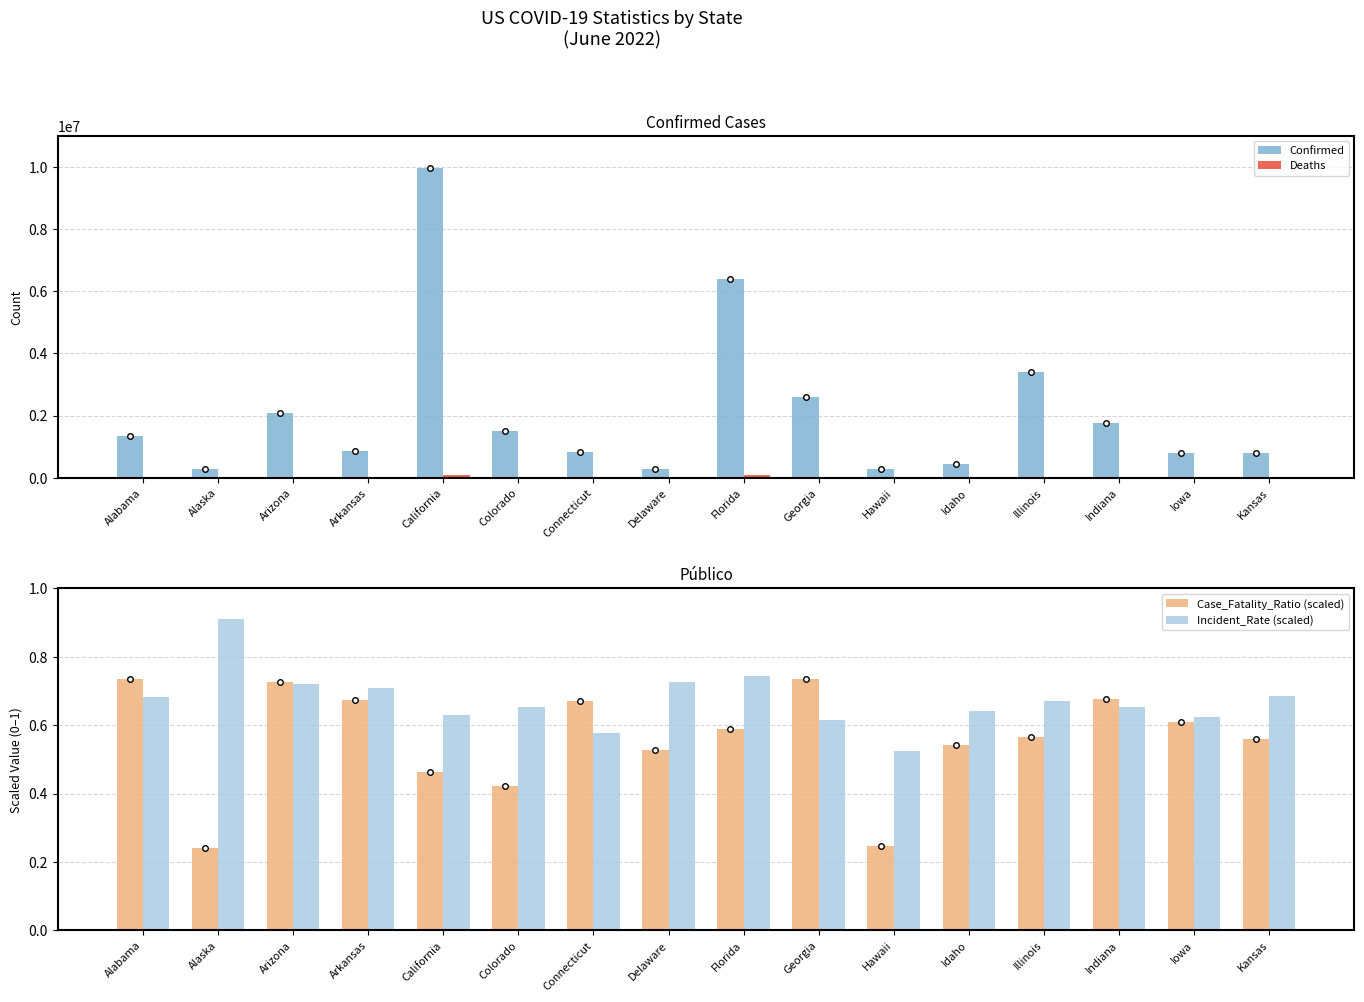

Is the value of Incident_Rate (scaled) at Kansas greater than the value of Confirmed at Alabama?

No